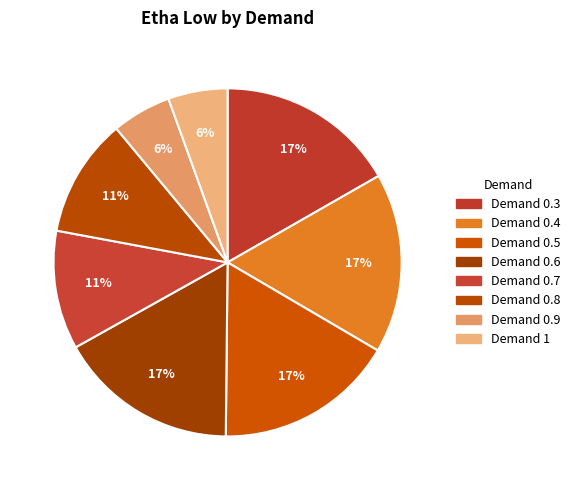

How many segments does this pie chart have?

8